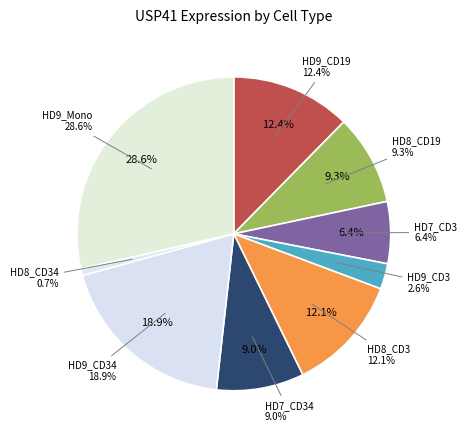

What percentage is NOT represented by HD8_CD19?

90.7%